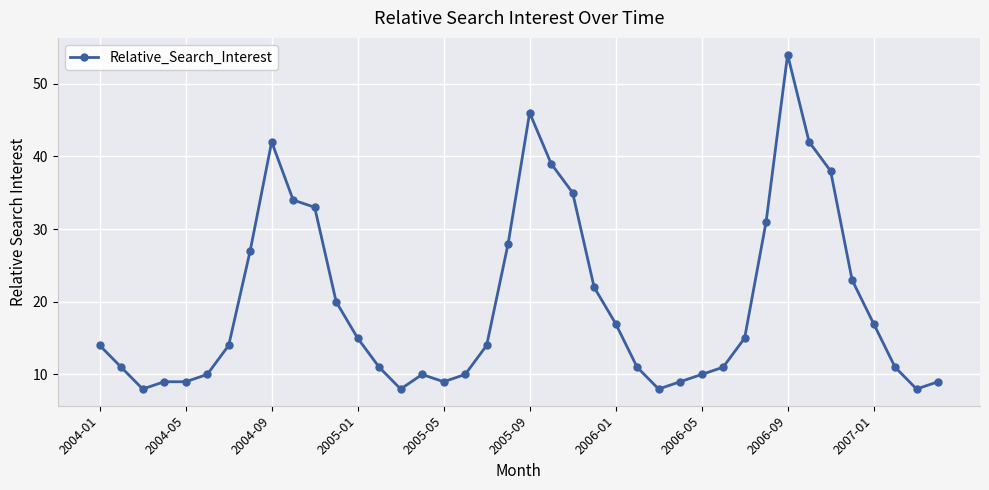

What is the sum of all values?

792